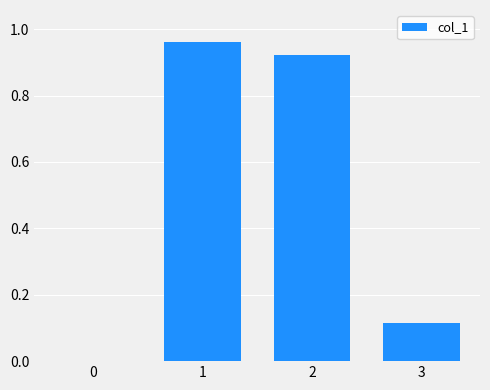

How many distinct data groups are displayed?

1